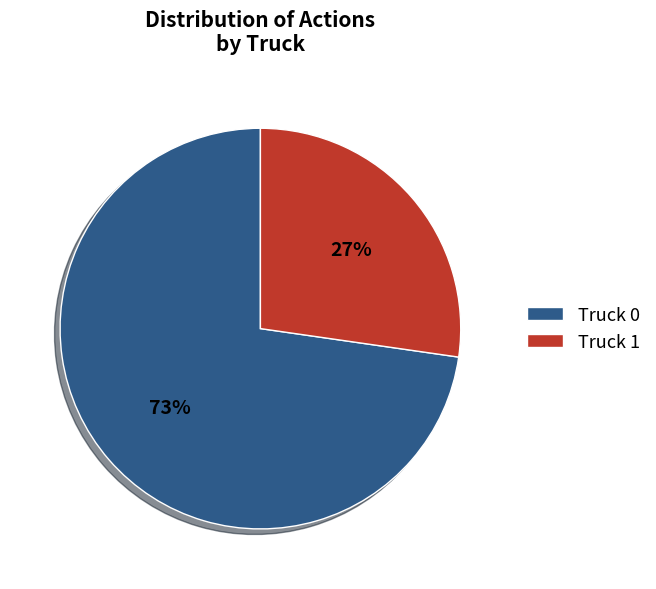

Between Truck 1 and Truck 0, which is larger?

Truck 0